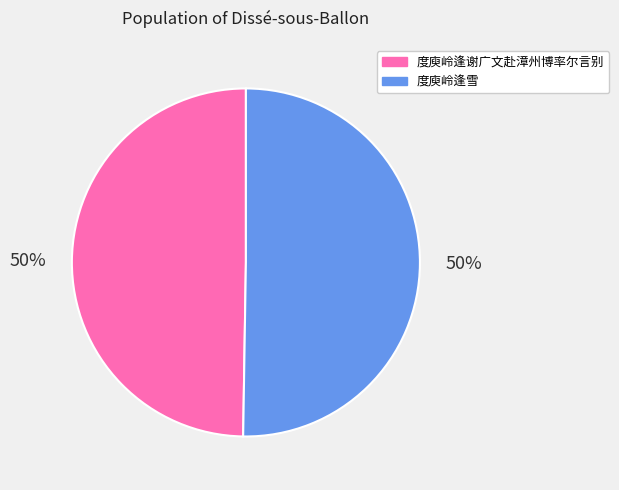

Is the sum of 度庾岭逢雪 and 度庾岭逢谢广文赴漳州博率尔言别 greater than half?

Yes